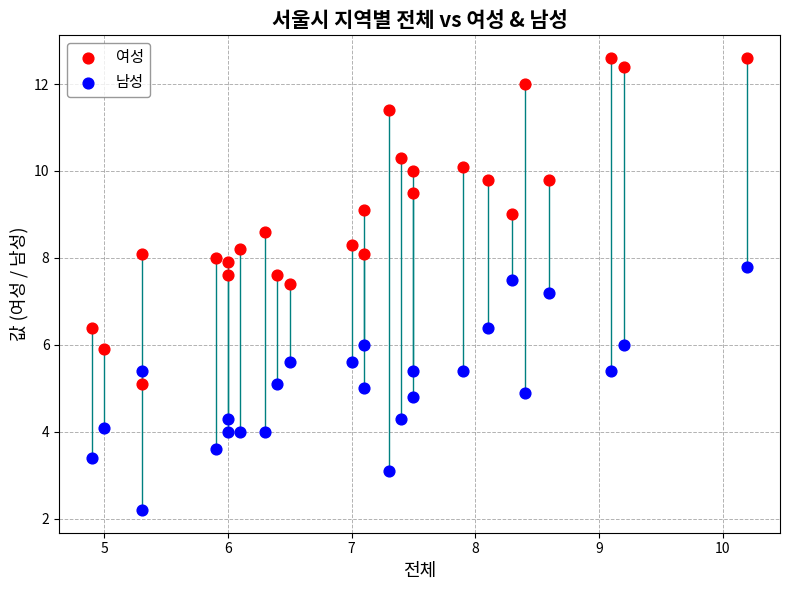

Which series has the largest Y range (max minus min)?

여성